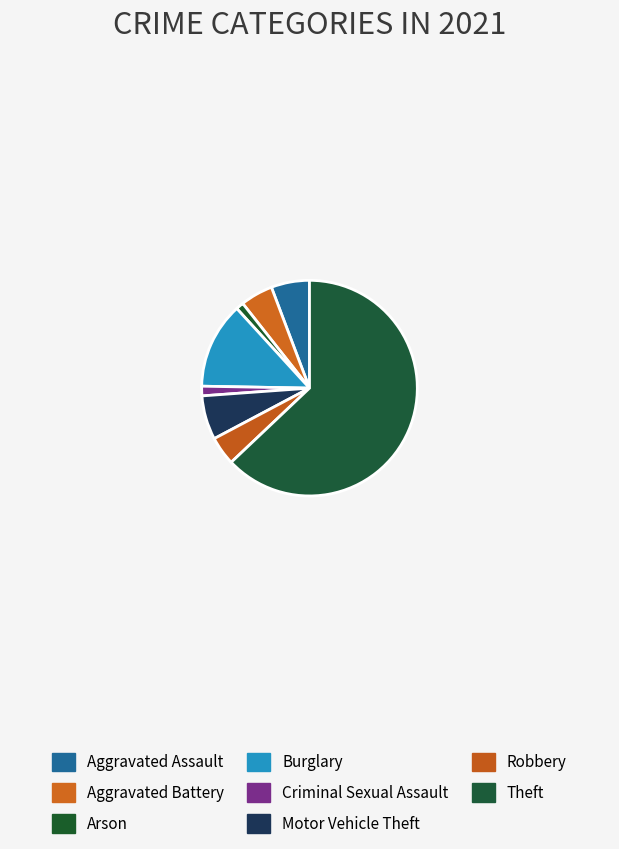

True or false: Theft accounts for 63% of the total.

True